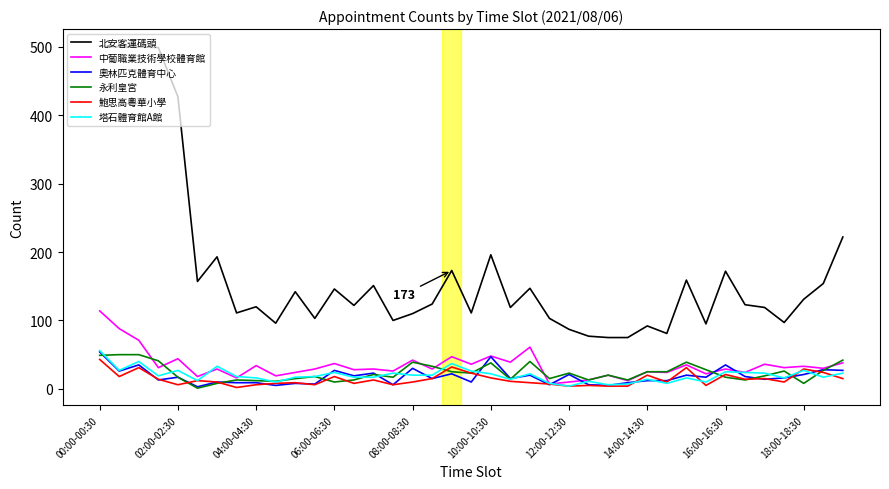

True or false: 北安客運碼頭 and 奧林匹克體育中心 cross at least once.

False